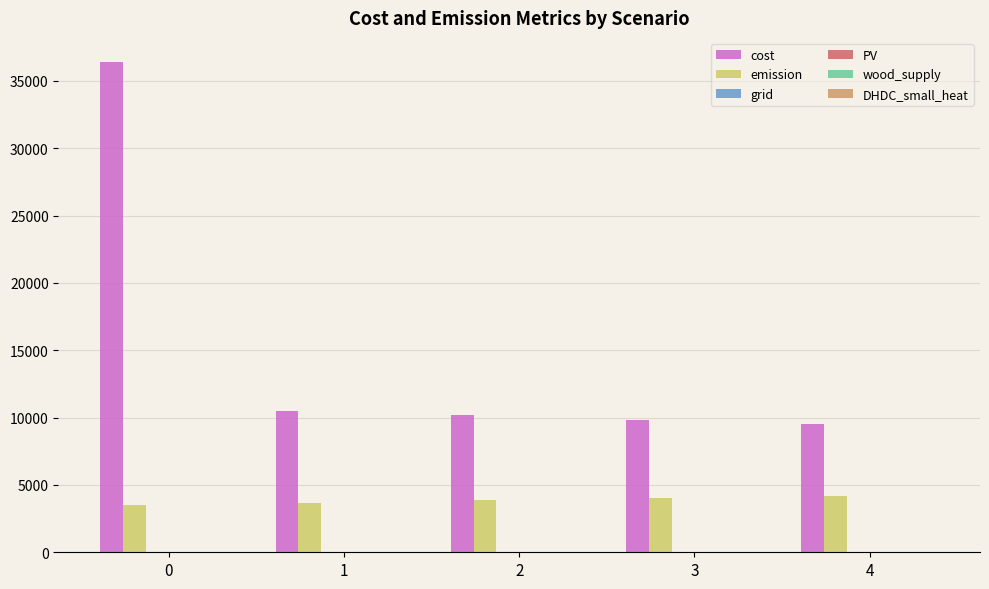

The value of emission at 2 is 1848.3. True or false?

False